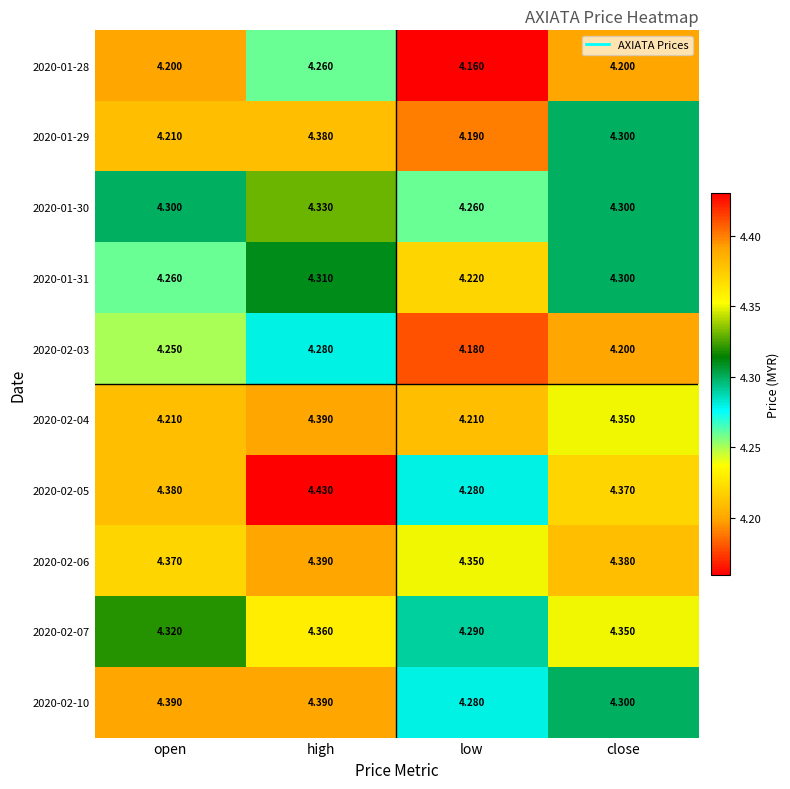

What is the total value across all series at high?

43.5